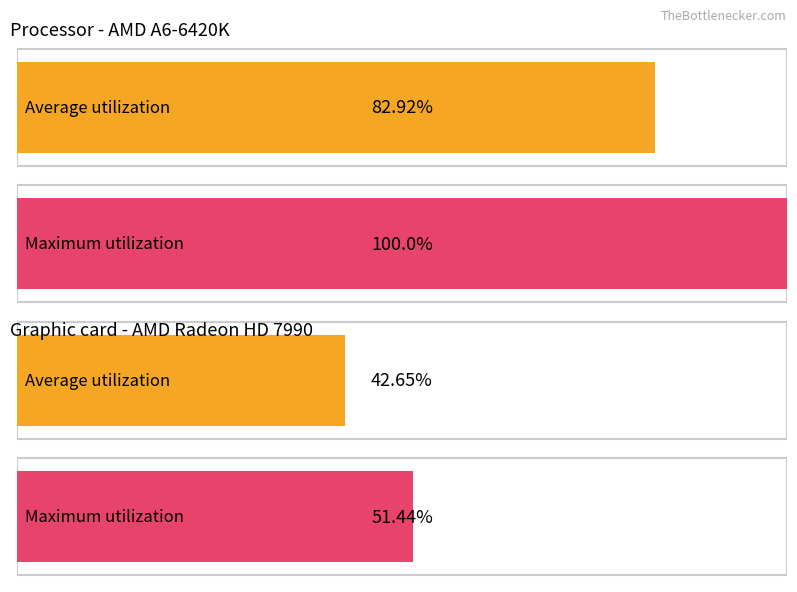

At how many categories does at least one series exceed 1?

2